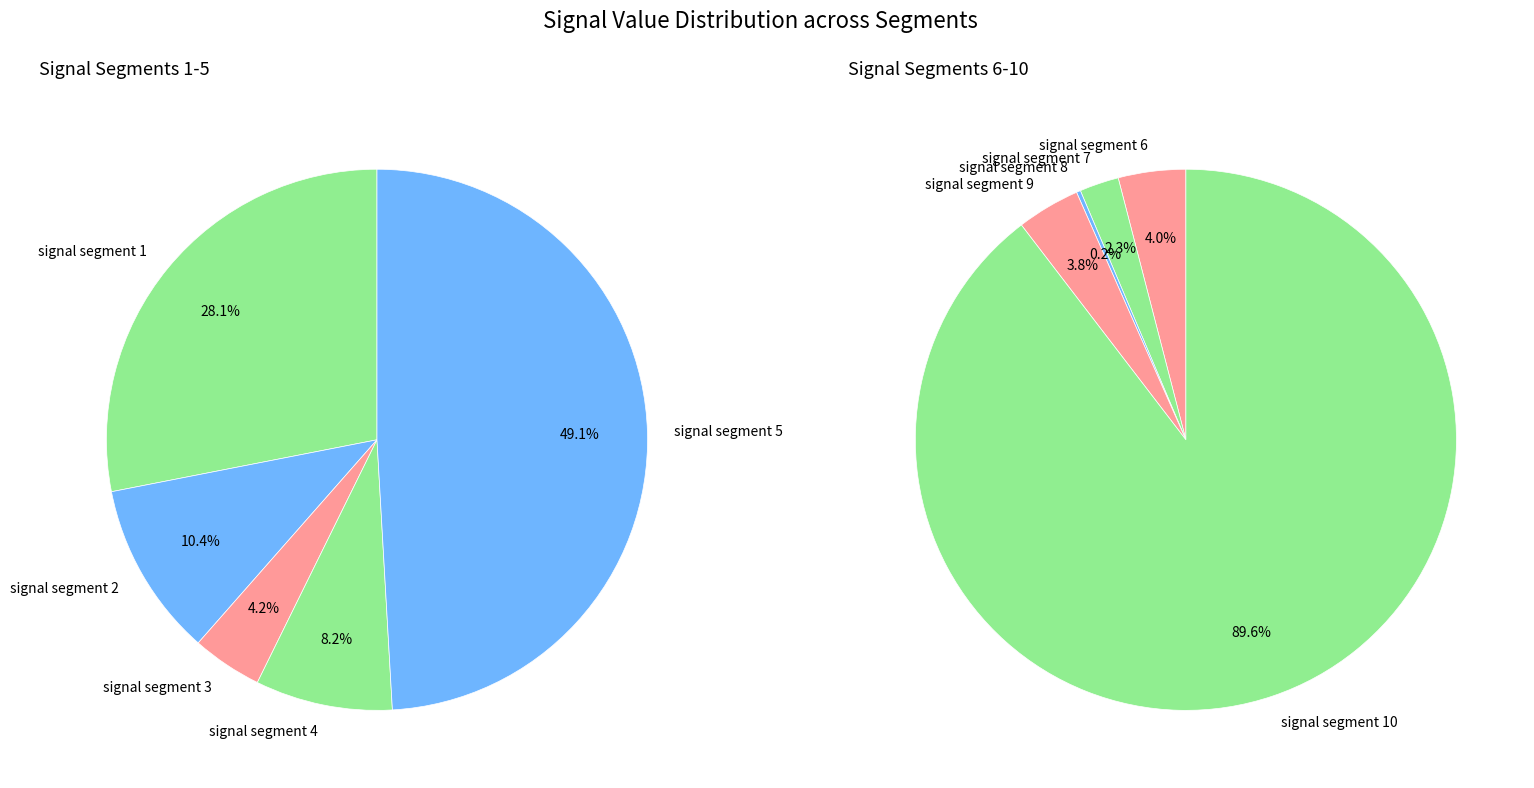

Do signal segment 10 and signal segment 9 together represent more than half of the pie?

Yes